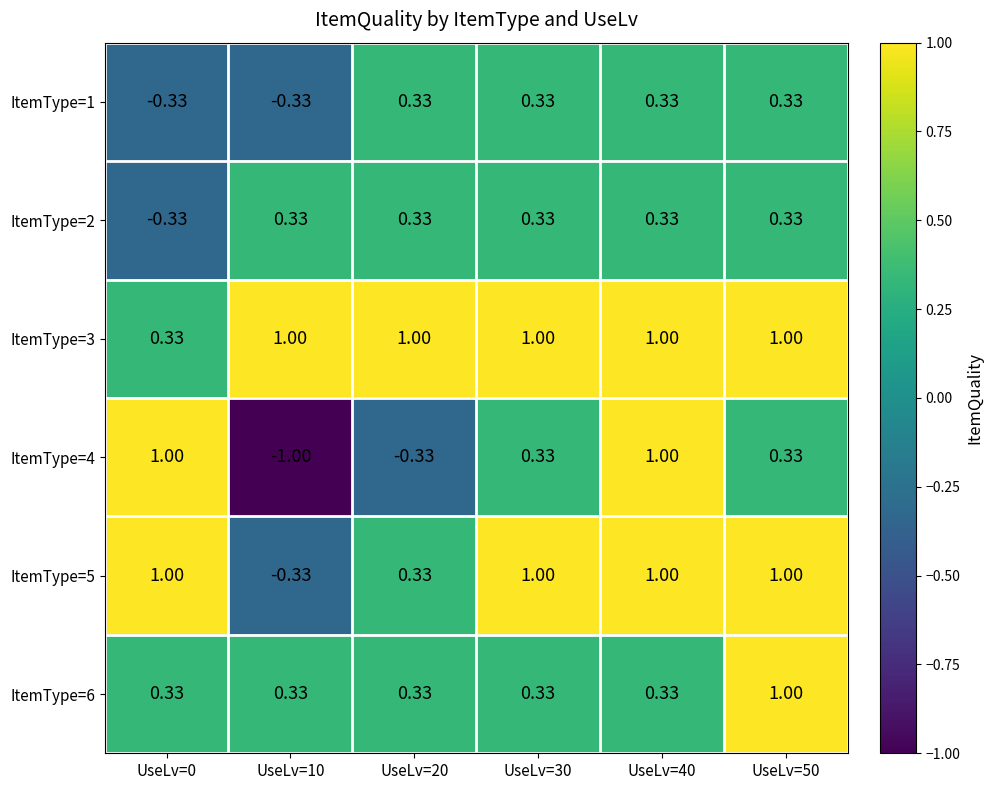

Is the value of ItemType=3 at UseLv=20 greater than the value of ItemType=4 at UseLv=10?

Yes